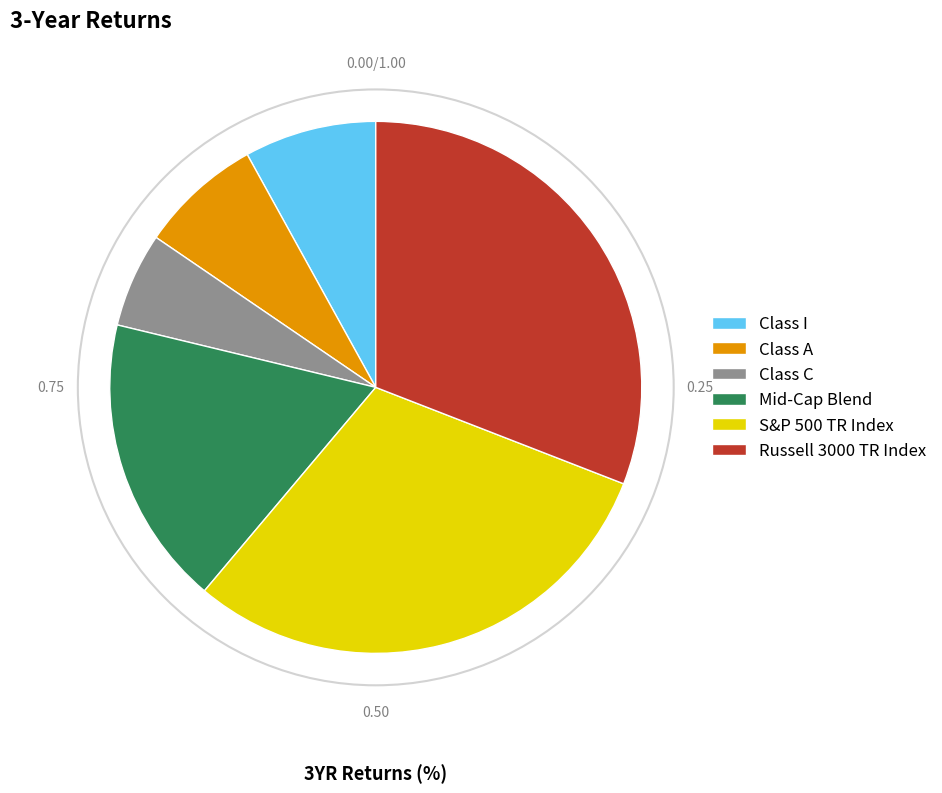

What is the smallest slice in the pie chart?

Class C